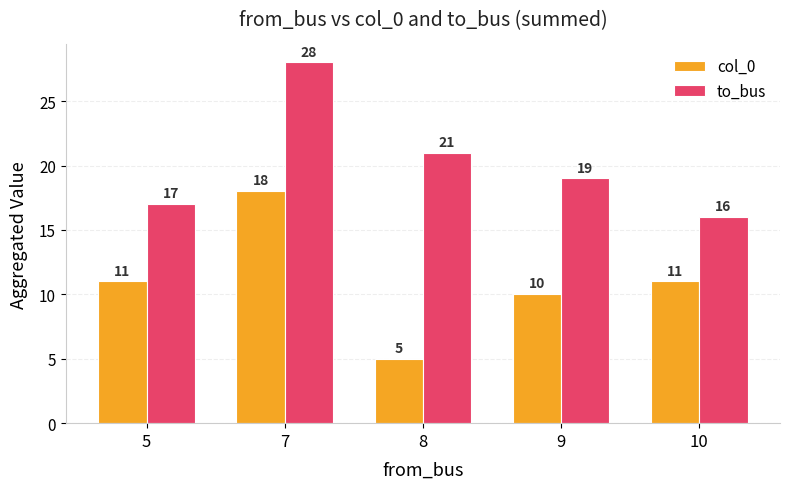

How many groups of bars are there?

5